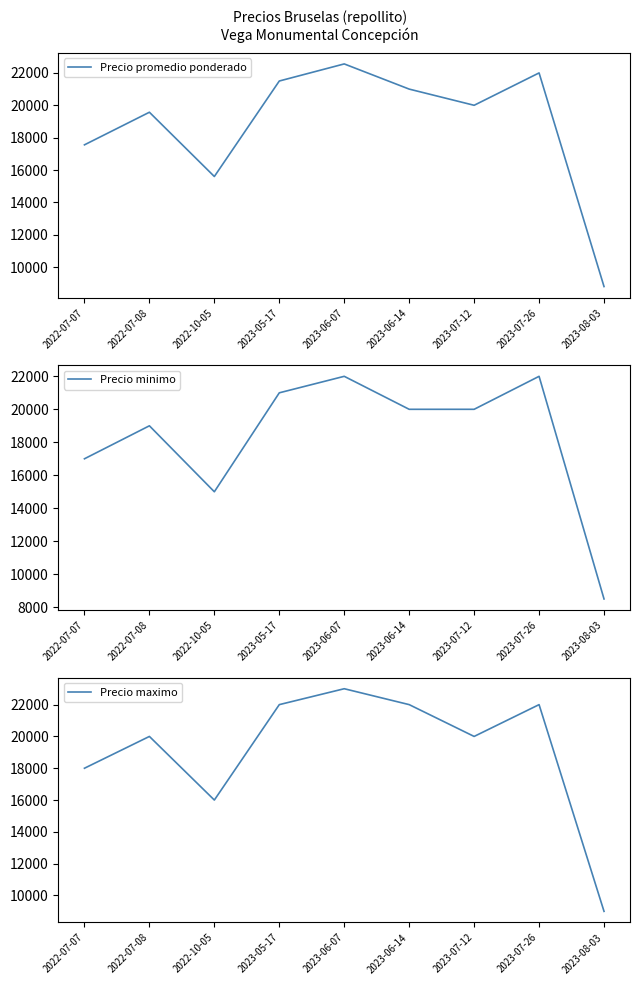

Rank the series by their average value, from lowest to highest.

Precio minimo, Precio promedio ponderado, Precio maximo